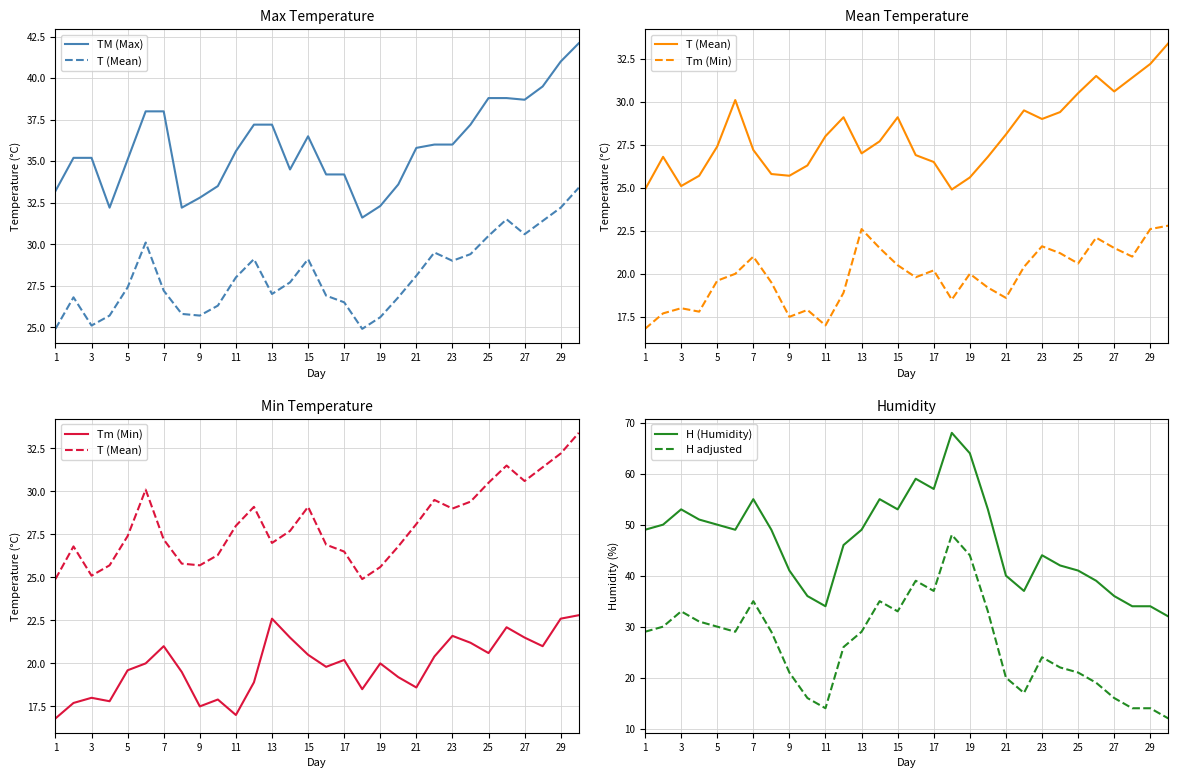

Does the chart display data point markers on the line(s)?

No